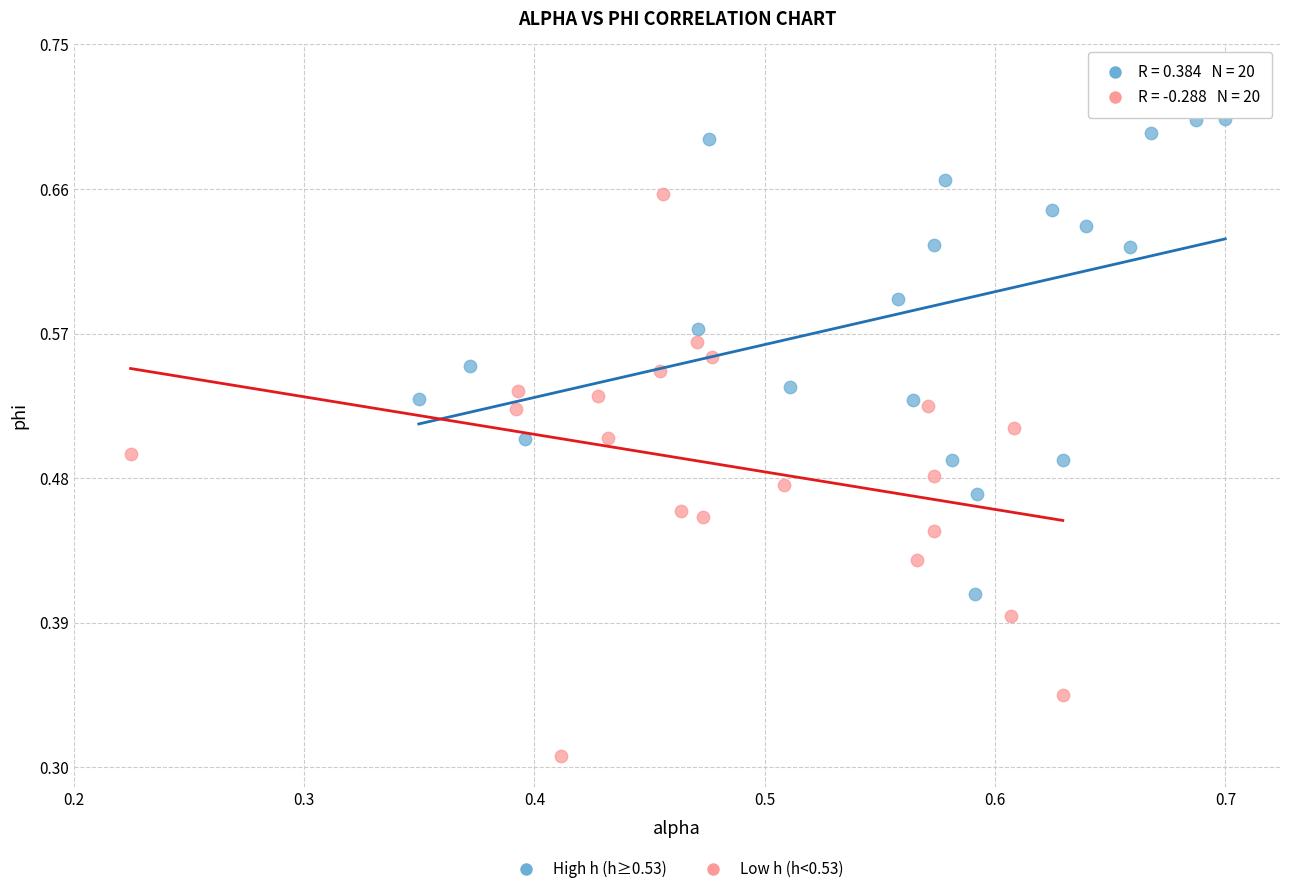

Which series reaches the maximum Y coordinate?

High h (h≥0.53)